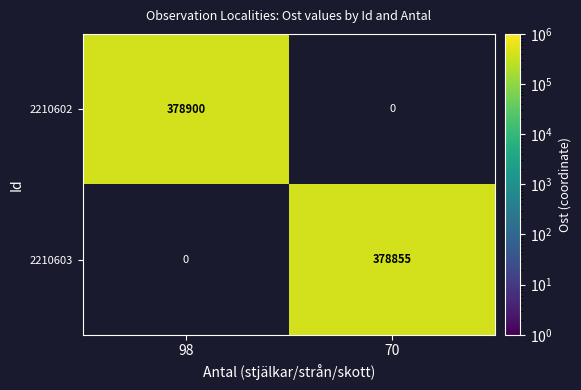

At which label is 2210603 closest to 189427?

98